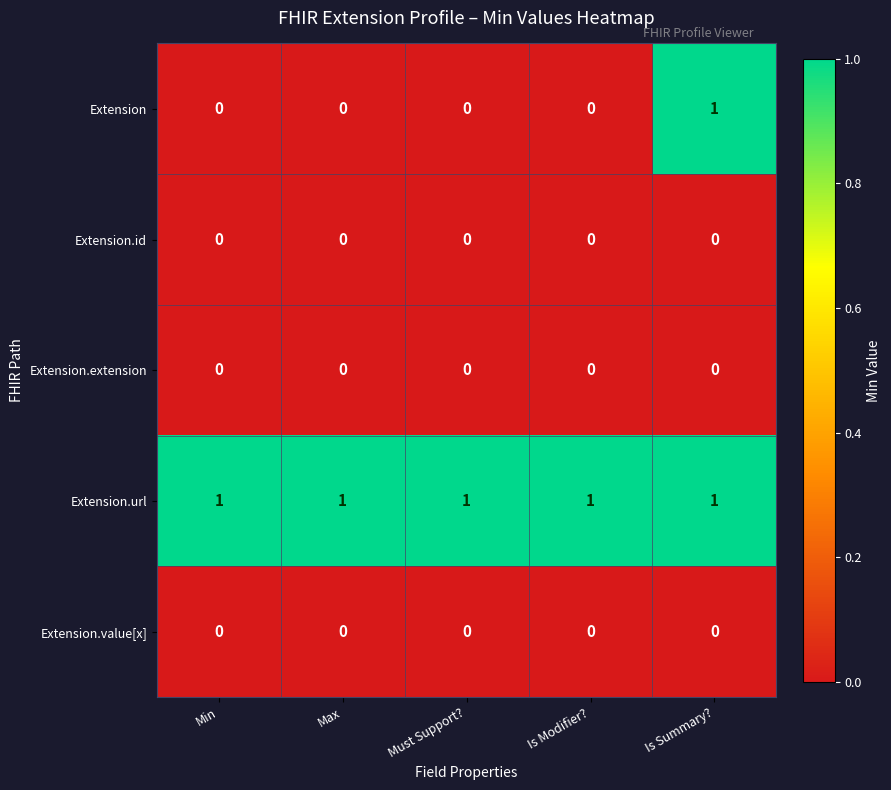

At which category is the sum across all series the highest?

Is Summary?